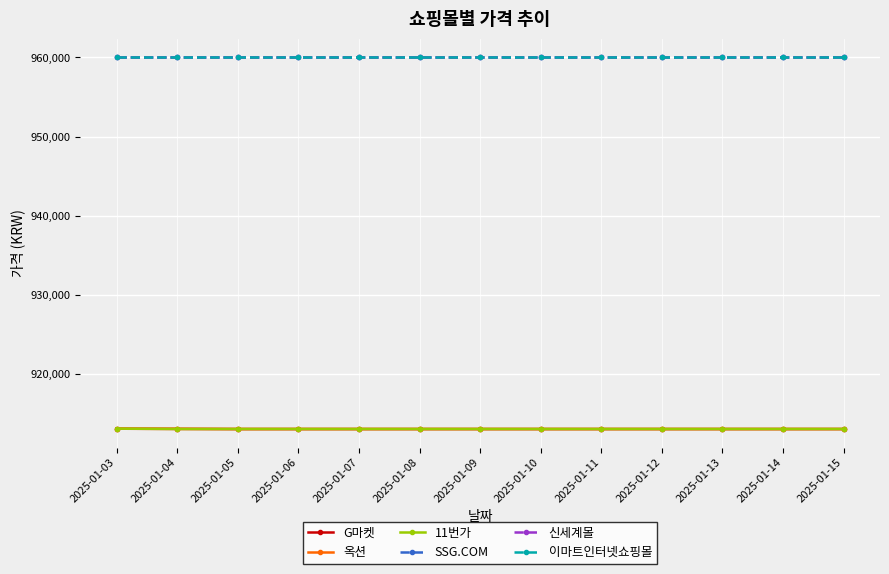

Reading right to left, transcribe all the data shown in this chart.

G마켓: 913090	913090	913090	913090	913090	913090	913090	913090	913090	913090	913090	913110	913130
옥션: 913090	913090	913090	913090	913090	913090	913090	913090	913090	913090	913090	913110	913130
11번가: 913100	913100	913100	913100	913100	913100	913100	913100	913100	913100	913100	913100	913140
SSG.COM: 960000	960000	960000	960000	960000	960000	960000	960000	960000	960000	960000	960000	960000
신세계몰: 960000	960000	960000	960000	960000	960000	960000	960000	960000	960000	960000	960000	960000
이마트인터넷쇼핑몰: 960000	960000	960000	960000	960000	960000	960000	960000	960000	960000	960000	960000	960000